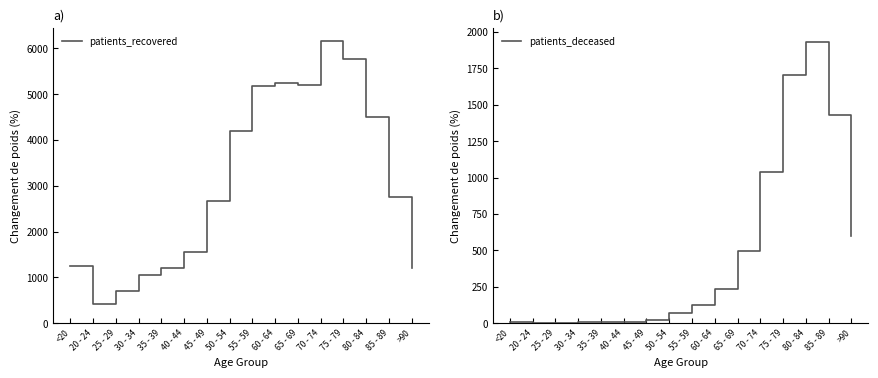

True or false: patients_recovered has a value of 1648 at 35 - 39.

False